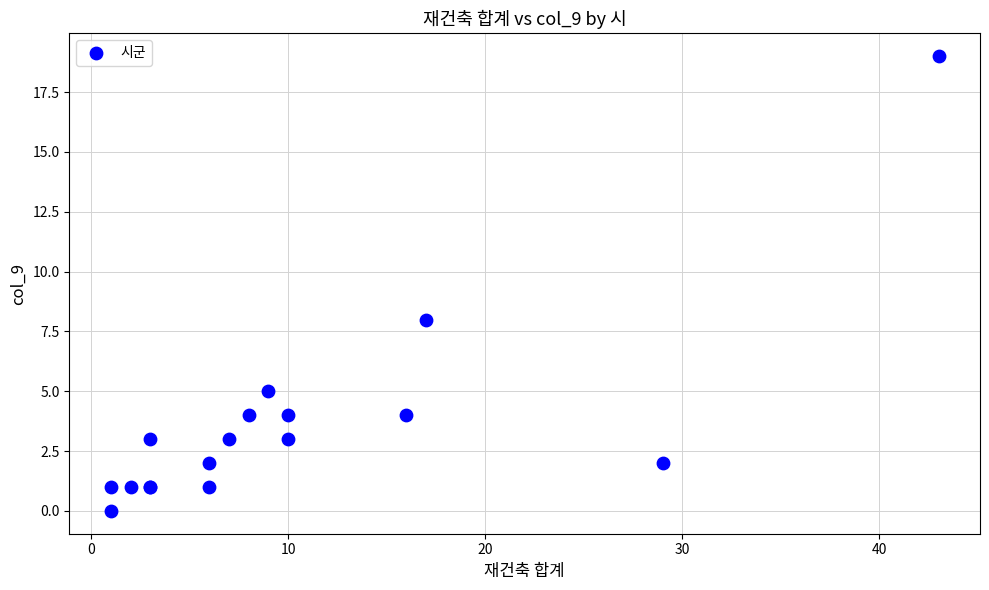

What Y value in the scatter plot is closest to 9?

8